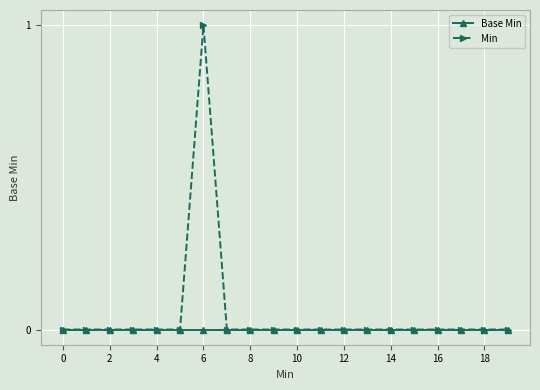

Rank the series by their maximum value, from highest to lowest.

Min, Base Min